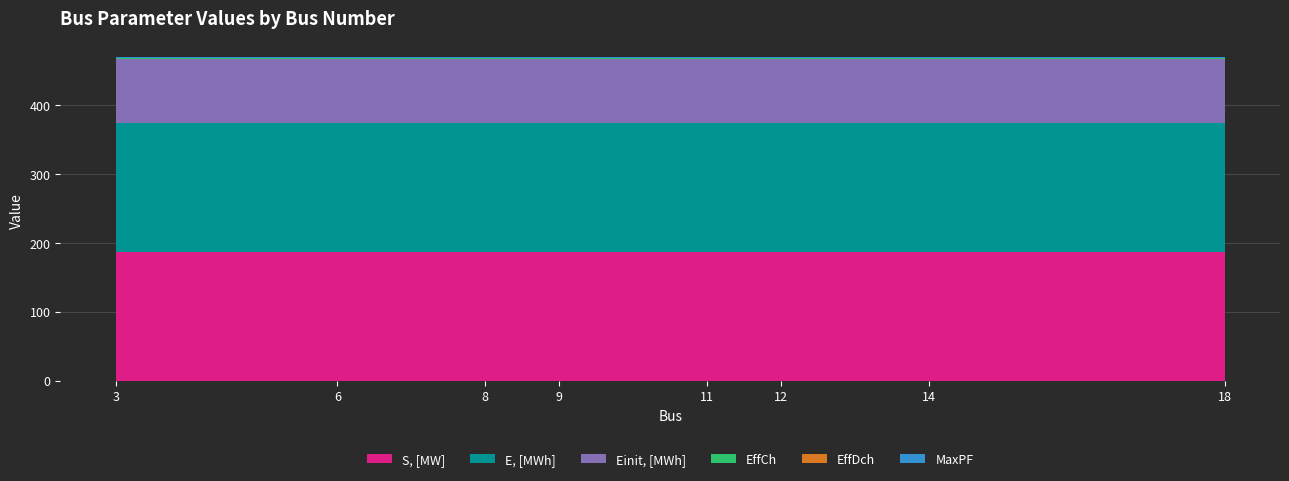

Reading left to right, transcribe all the data shown in this chart.

S, [MW]: 3=186.7	6=186.7	8=186.7	9=186.7	11=186.7	12=186.7	14=186.7	18=186.7
E, [MWh]: 3=186.7	6=186.7	8=186.7	9=186.7	11=186.7	12=186.7	14=186.7	18=186.7
Einit, [MWh]: 3=93.3	6=93.3	8=93.3	9=93.3	11=93.3	12=93.3	14=93.3	18=93.3
EffCh: 3=0.9	6=0.9	8=0.9	9=0.9	11=0.9	12=0.9	14=0.9	18=0.9
EffDch: 3=0.9	6=0.9	8=0.9	9=0.9	11=0.9	12=0.9	14=0.9	18=0.9
MaxPF: 3=0.8	6=0.8	8=0.8	9=0.8	11=0.8	12=0.8	14=0.8	18=0.8